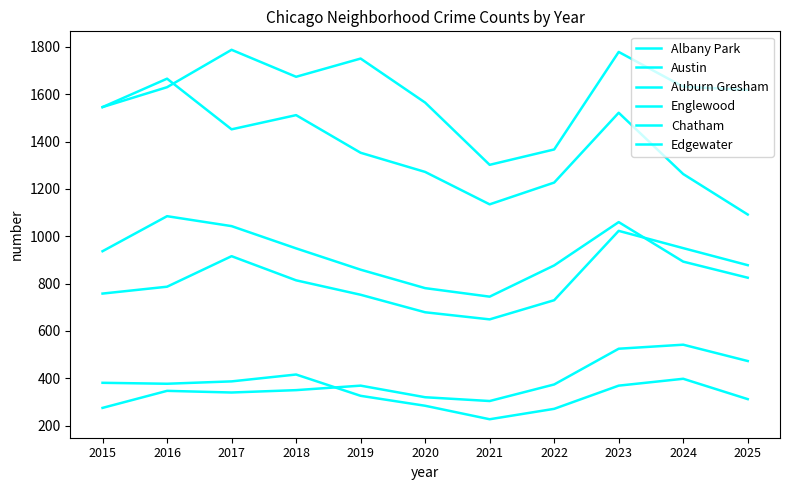

Is this an area chart (filled region under the line)?

No